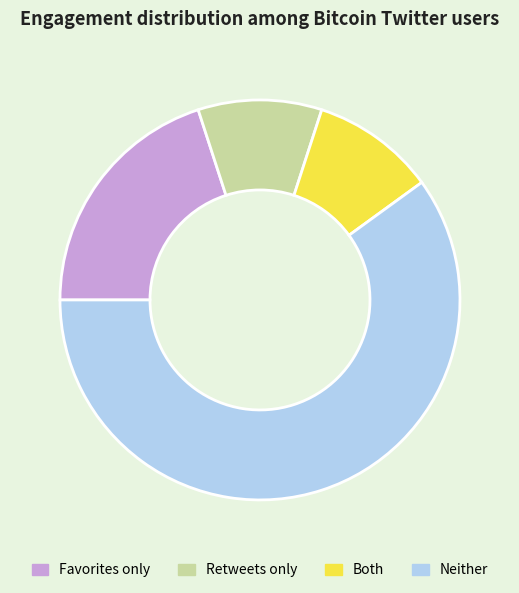

Which has a higher value, Both or Neither?

Neither